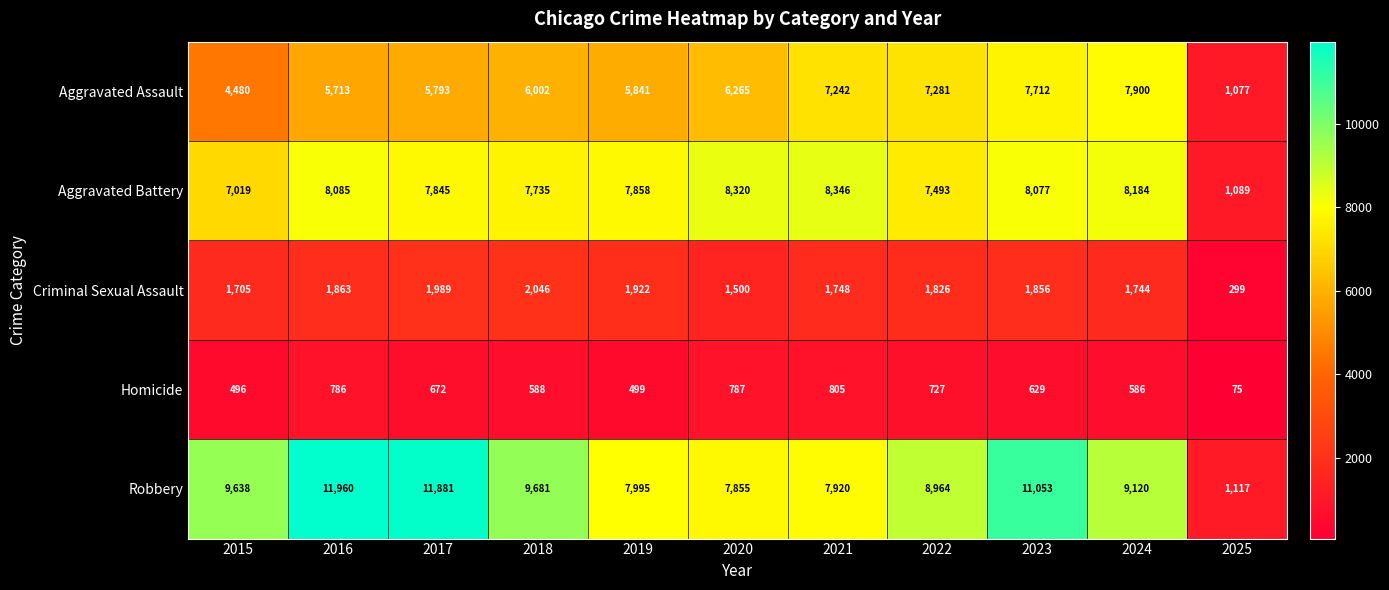

At how many categories does at least one series exceed 1526?

10